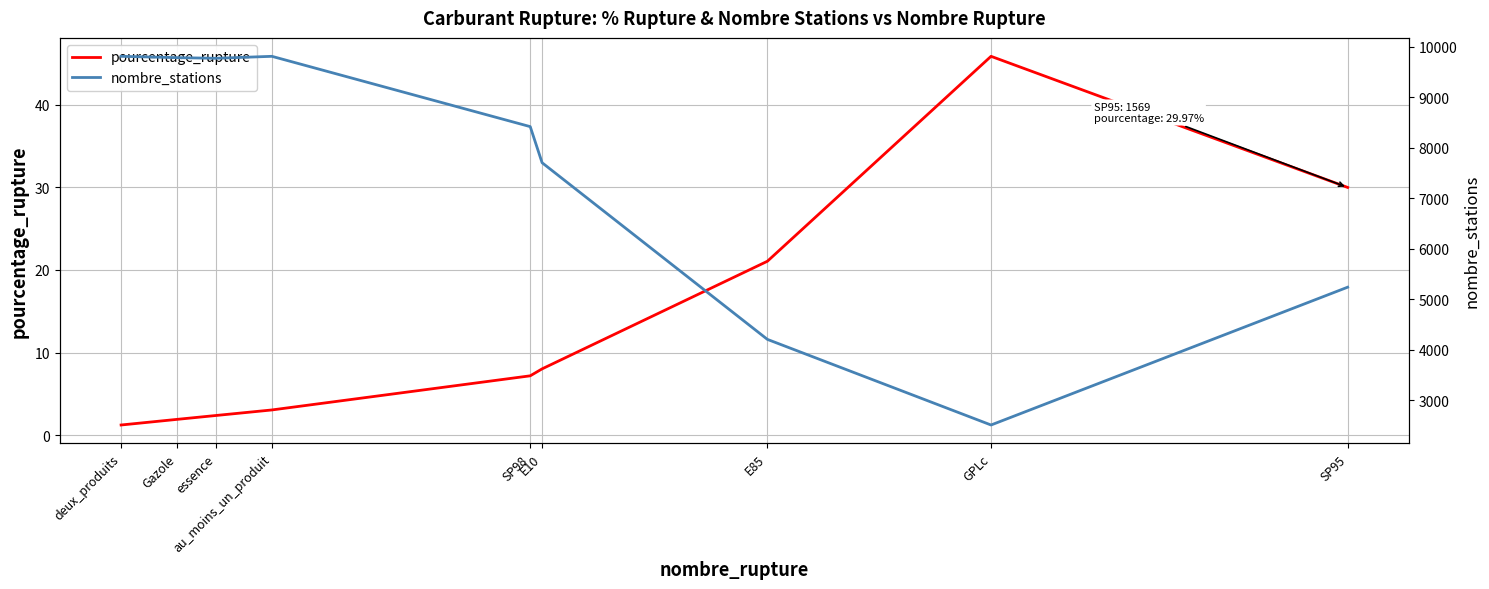

What is the spread (max minus min) of values at essence?

9767.6